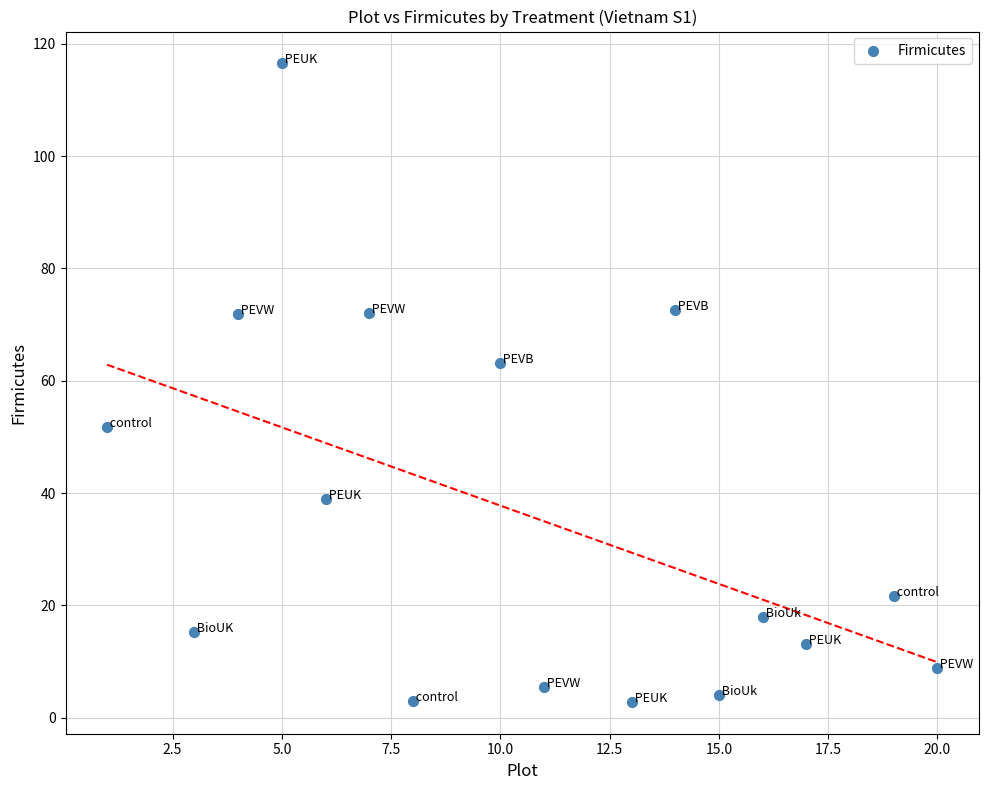

What Y value in the scatter plot is closest to 59?

63.1